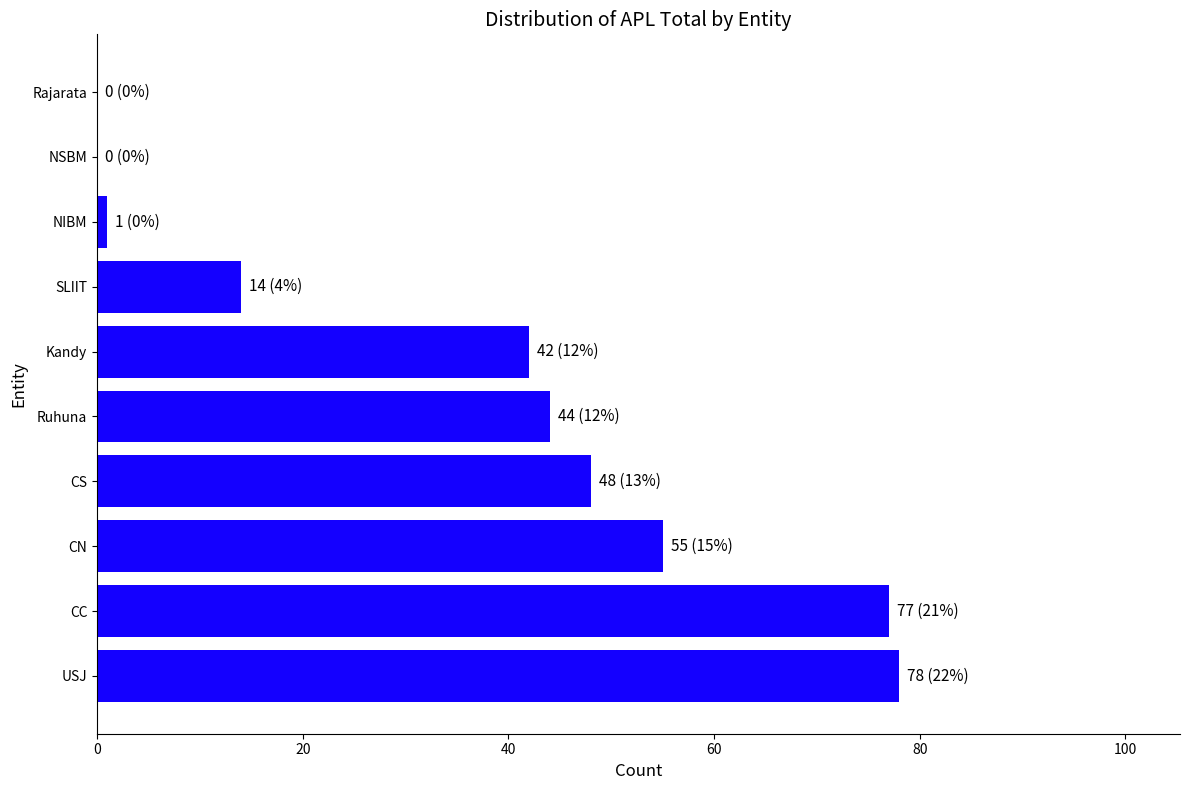

What is the change in value from USJ to SLIIT?

-64